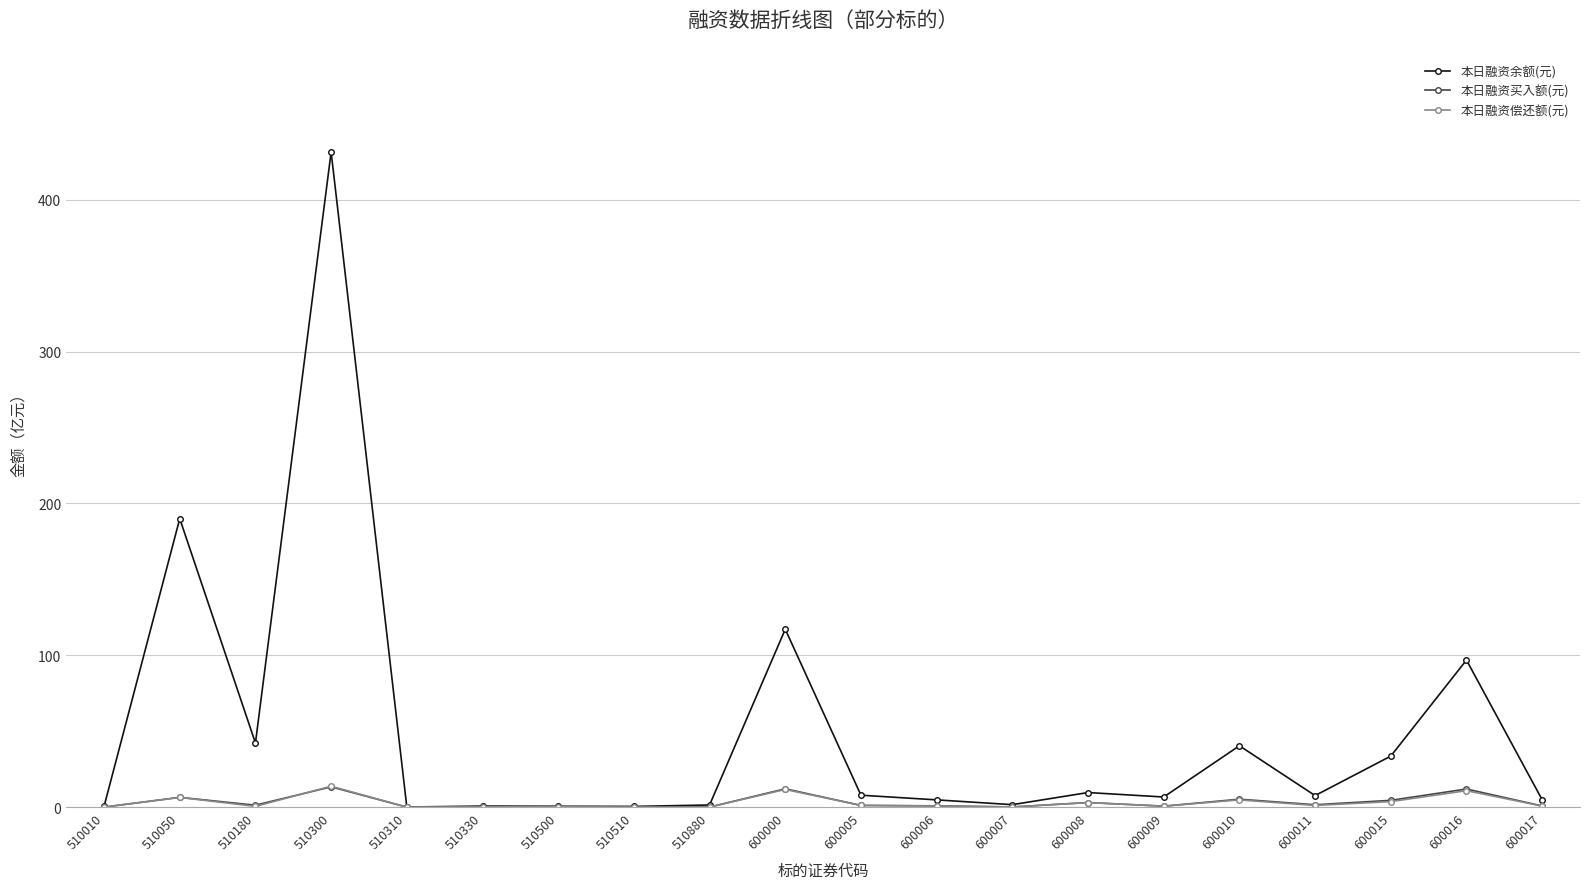

What is the spread (max minus min) of values at 600000?

105.5